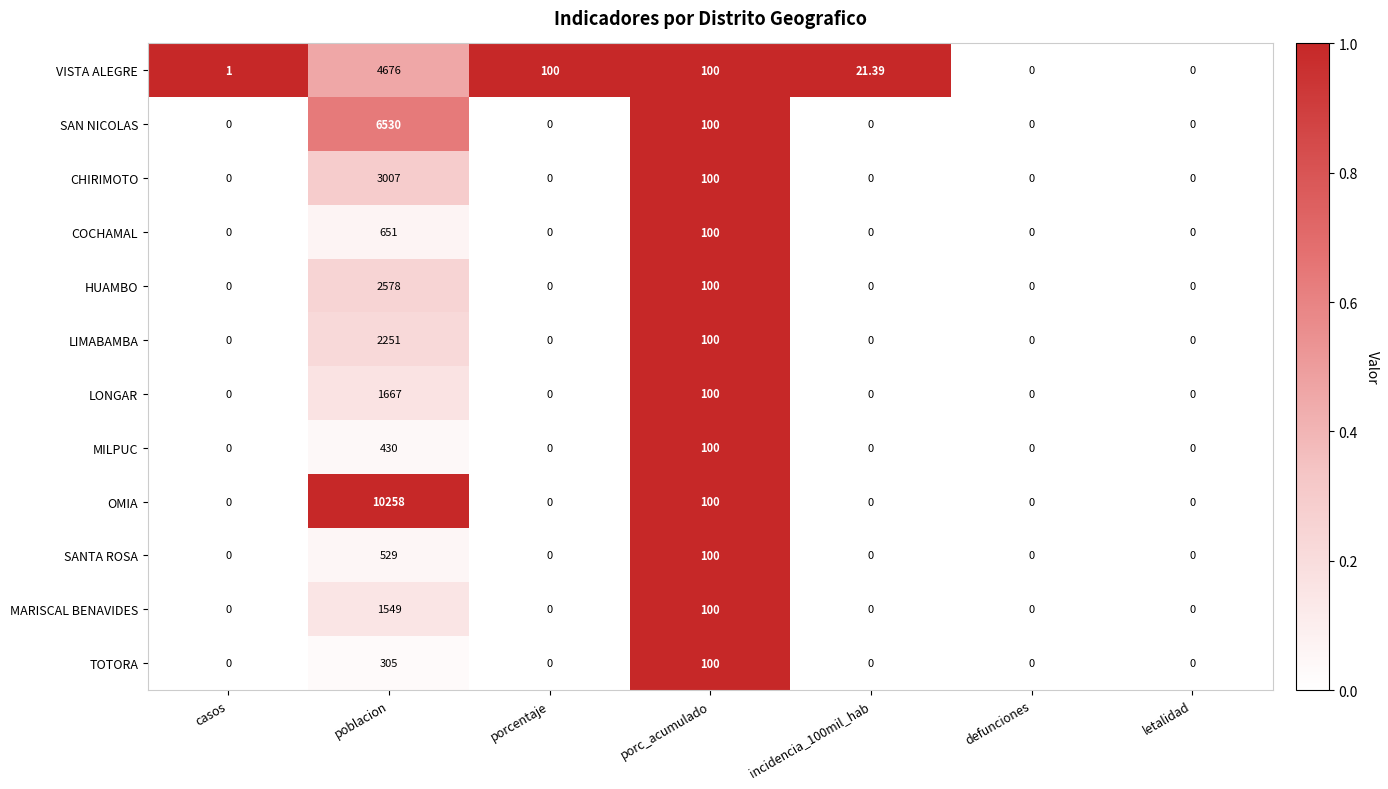

Which series has the largest total across all categories?

OMIA